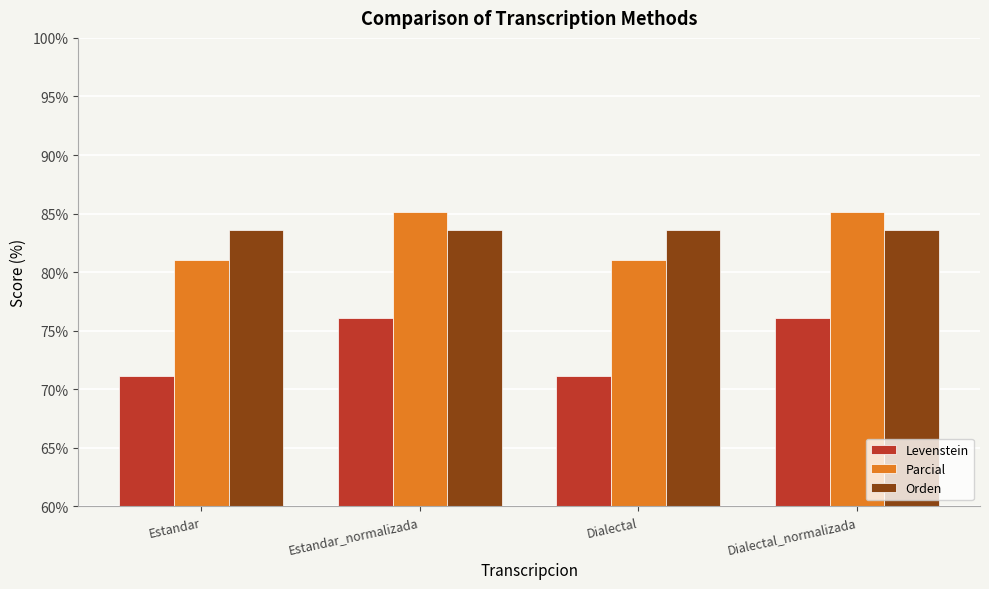

Are the bars grouped side by side (vs. stacked)?

Yes